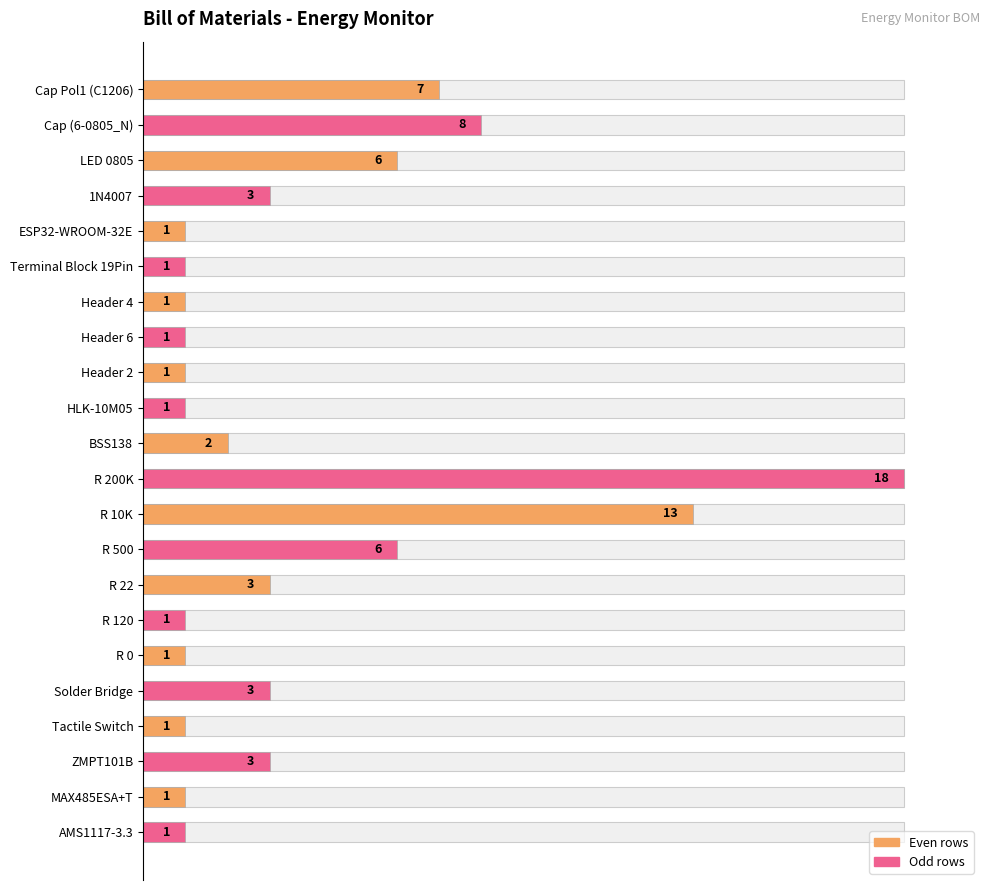

True or false: the data shows 71.0 at Cap (6-0805_N).

False